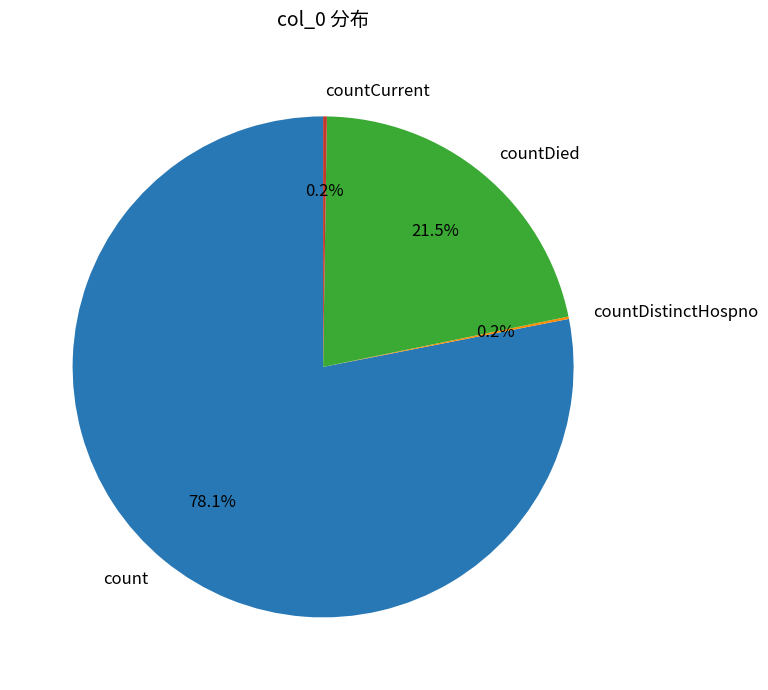

Between countDied and count, which is larger?

count